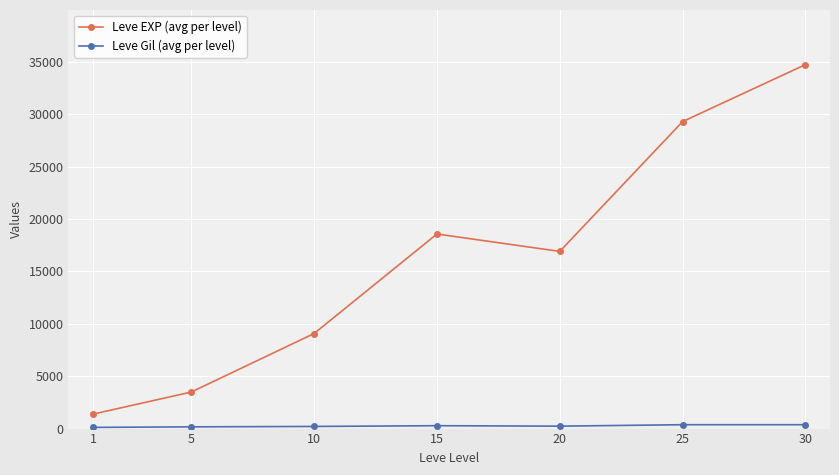

What is the difference between the maximum and second lowest values in the Leve EXP (avg per level) series?

31255